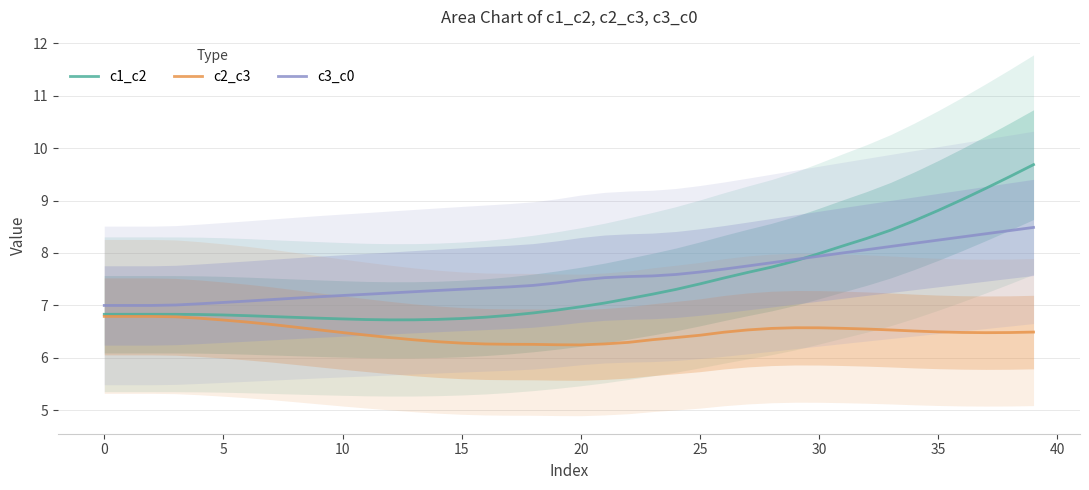

True or false: c3_c0 and c2_c3 intersect in this chart.

False